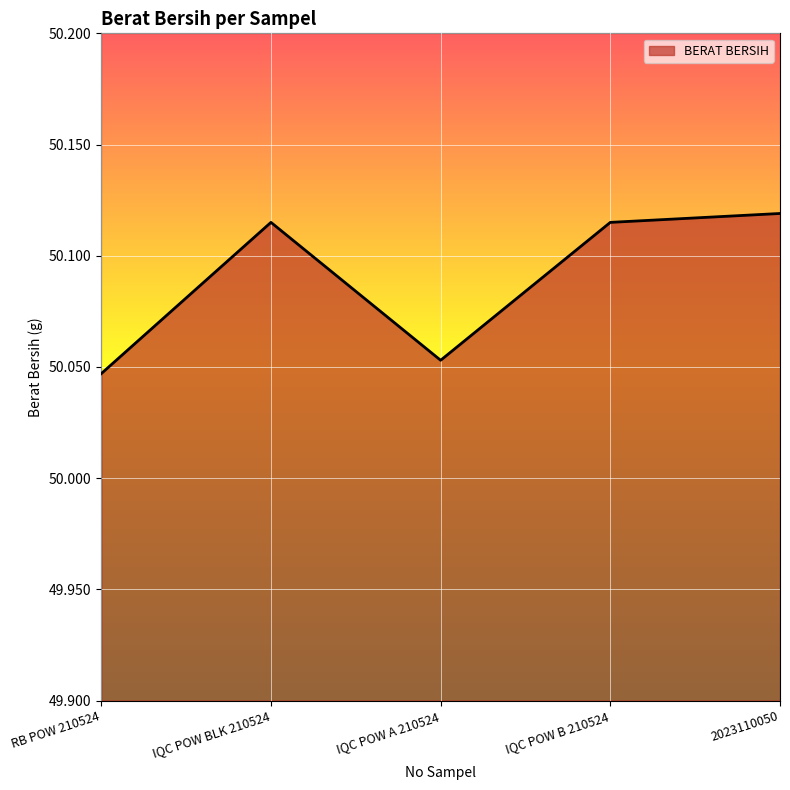

Which has a higher value, RB POW 210524 or IQC POW BLK 210524?

IQC POW BLK 210524